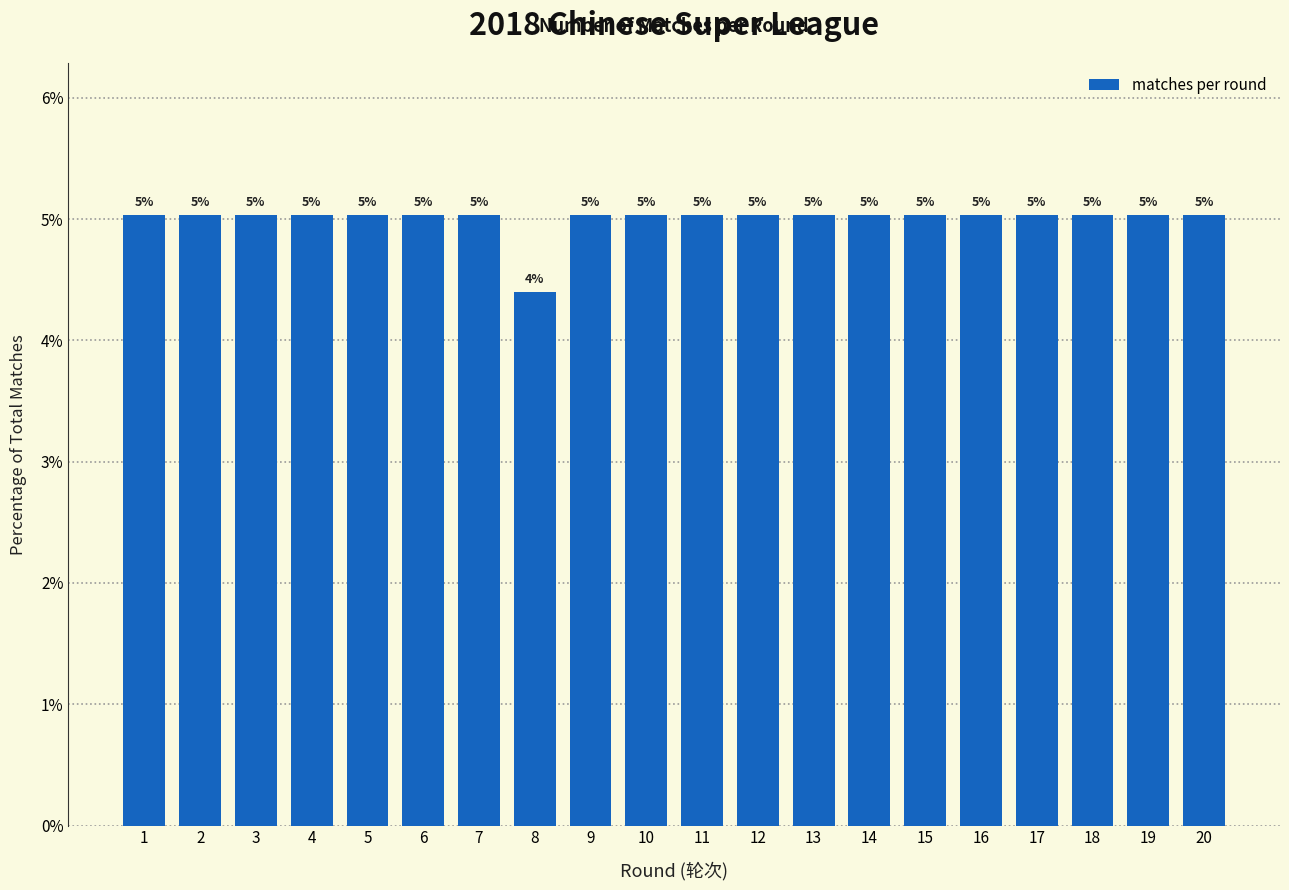

What is the maximum value shown in the chart?

5.0